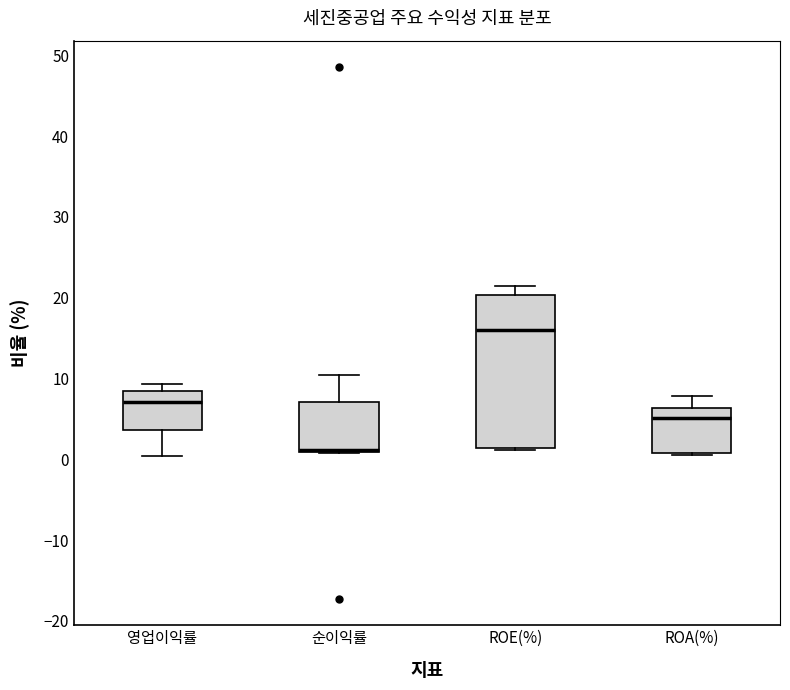

Reading left to right, transcribe this box plot: for each box, give where its median line is, the range the box spans, and where its two whiskers end, as read against the y-axis. The values are not printed on the chart, so give them approximately, as read against the axis.

영업이익률: median 7, box 4 to 8, whiskers 0 to 9
순이익률: median 1 (drawn on the box's lower edge), box 1 to 7, whiskers 1 to 10
ROE(%): median 16, box 1 to 20, whiskers 1 to 21
ROA(%): median 5, box 1 to 6, whiskers 0 to 8